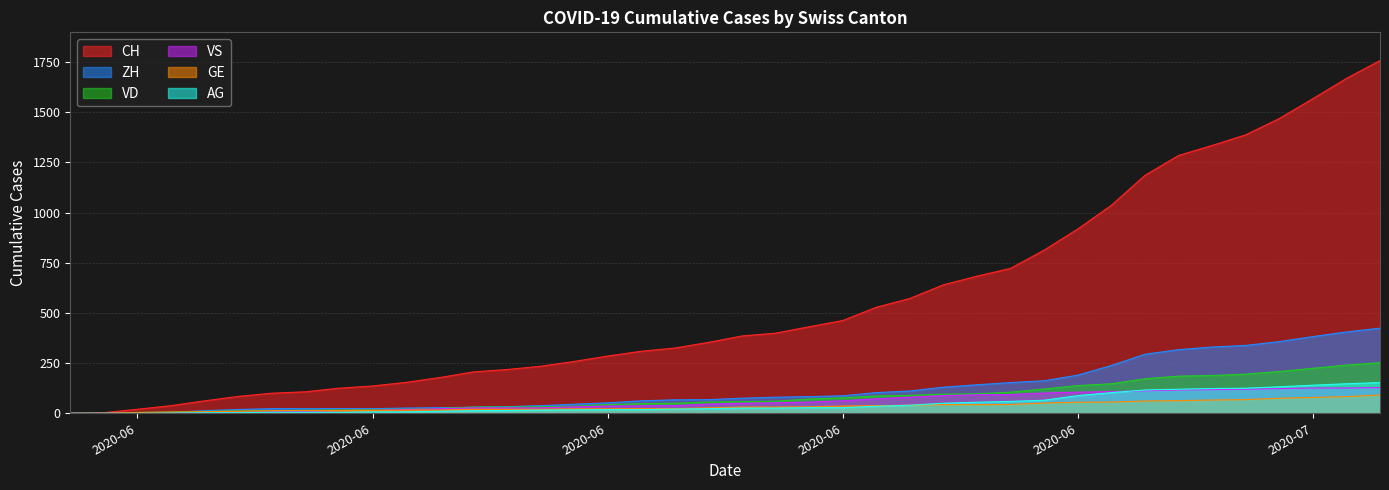

What are all the series names shown in the legend?

CH, ZH, VD, VS, GE, AG